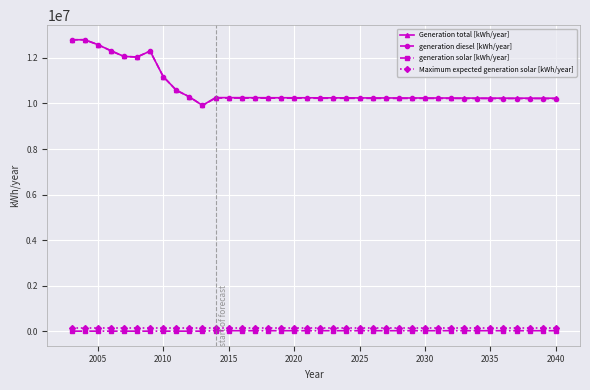

True or false: Generation total [kWh/year] and generation solar [kWh/year] intersect in this chart.

False